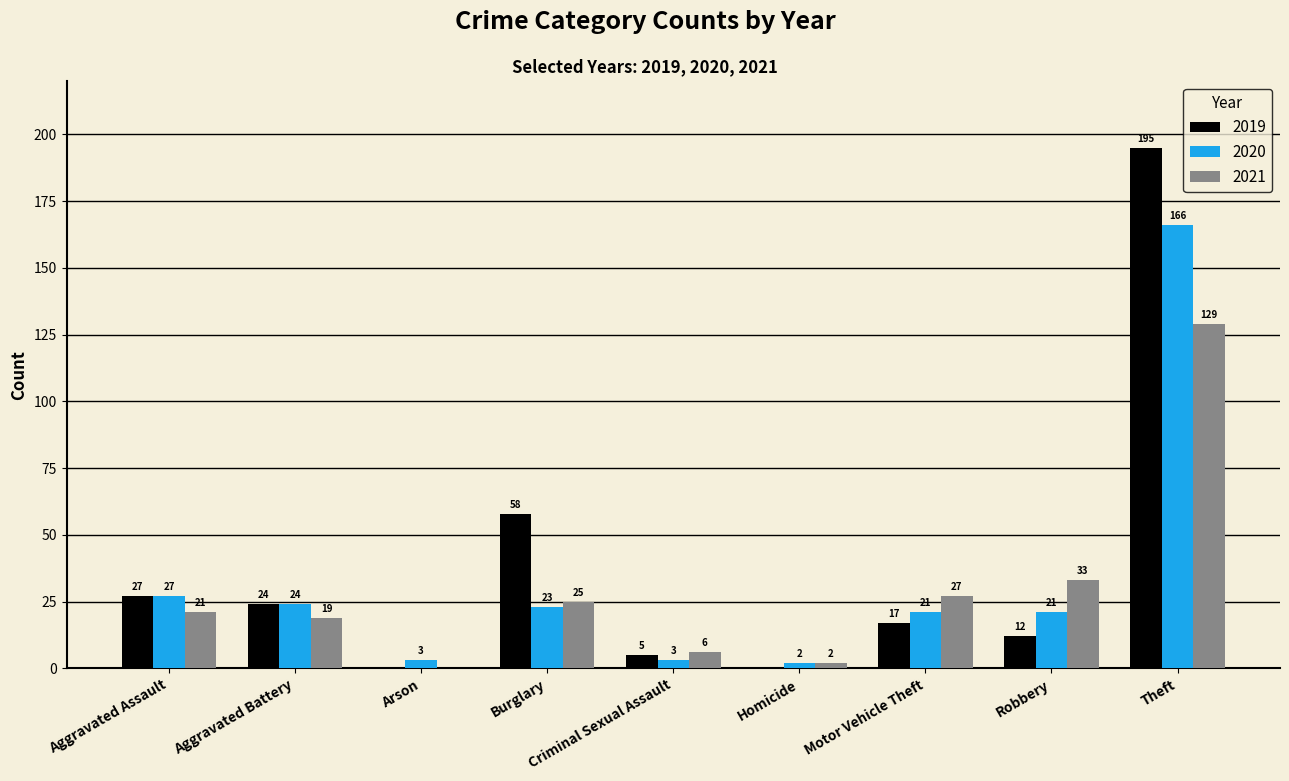

What is the greatest value displayed?

195